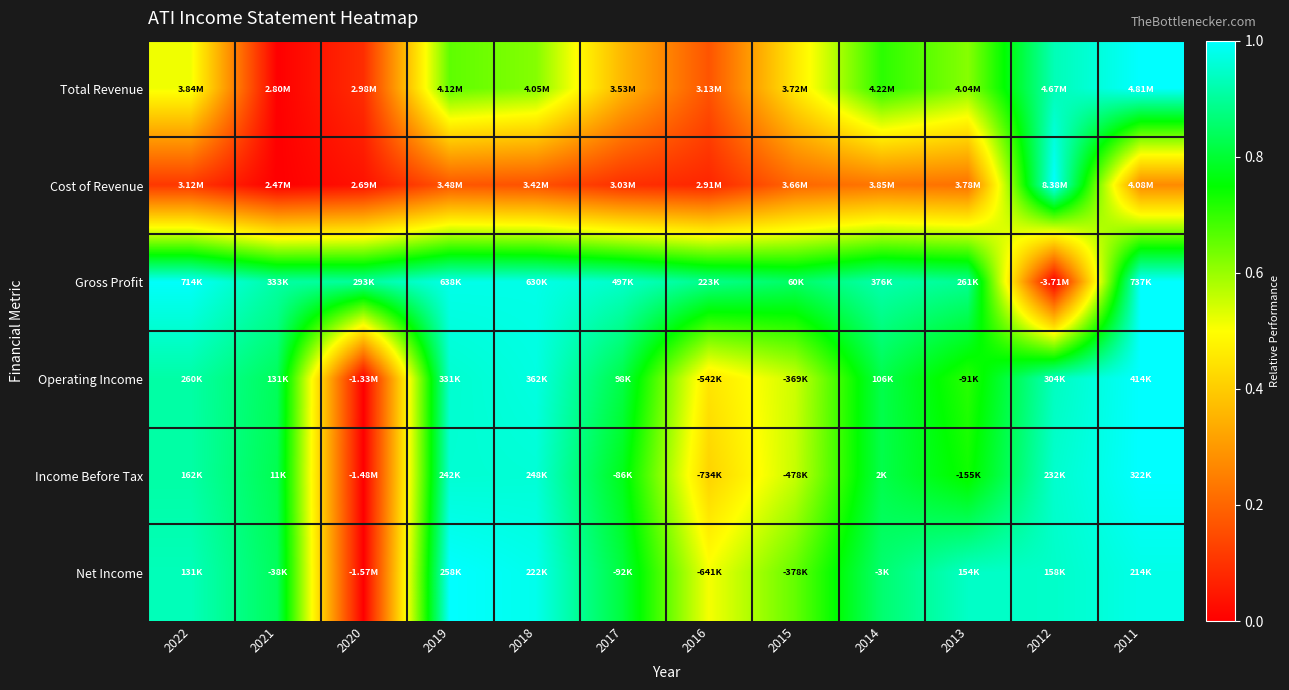

Reading left to right, what are all the values shown in this chart?

Total Revenue: 2022=0.5	2021=0.0	2020=0.1	2019=0.7	2018=0.6	2017=0.4	2016=0.2	2015=0.5	2014=0.7	2013=0.6	2012=0.9	2011=1.0
Cost of Revenue: 2022=0.1	2021=0.0	2020=0.0	2019=0.2	2018=0.2	2017=0.1	2016=0.1	2015=0.2	2014=0.2	2013=0.2	2012=1.0	2011=0.3
Gross Profit: 2022=1.0	2021=0.9	2020=0.9	2019=1.0	2018=1.0	2017=0.9	2016=0.9	2015=0.8	2014=0.9	2013=0.9	2012=0.0	2011=1.0
Operating Income: 2022=0.9	2021=0.8	2020=0.0	2019=1.0	2018=1.0	2017=0.8	2016=0.5	2015=0.5	2014=0.8	2013=0.7	2012=0.9	2011=1.0
Income Before Tax: 2022=0.9	2021=0.8	2020=0.0	2019=1.0	2018=1.0	2017=0.8	2016=0.4	2015=0.6	2014=0.8	2013=0.7	2012=1.0	2011=1.0
Net Income: 2022=0.9	2021=0.8	2020=0.0	2019=1.0	2018=1.0	2017=0.8	2016=0.5	2015=0.7	2014=0.9	2013=0.9	2012=0.9	2011=1.0